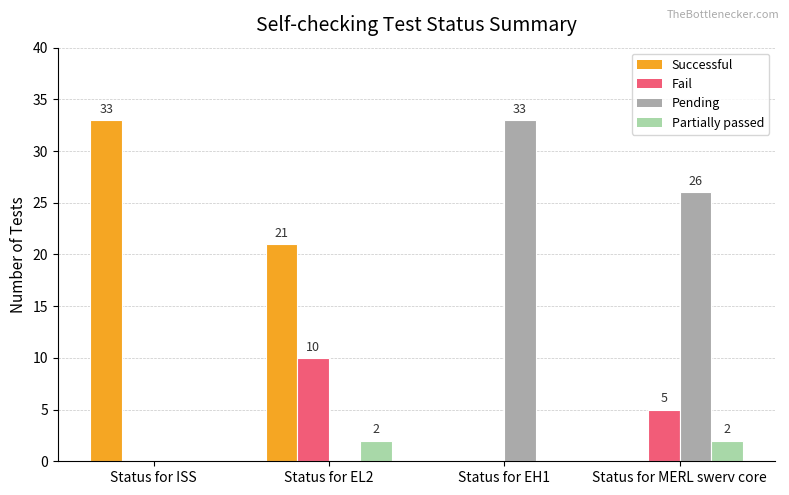

Between Status for ISS and Status for EL2, which series saw the biggest shift?

Successful